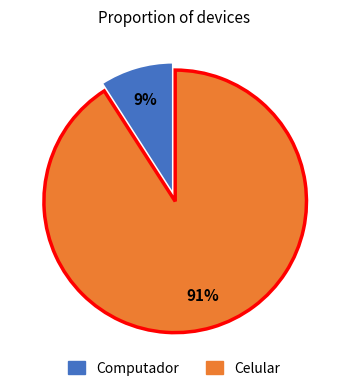

The Celular slice represents 91% of the pie. True or false?

True